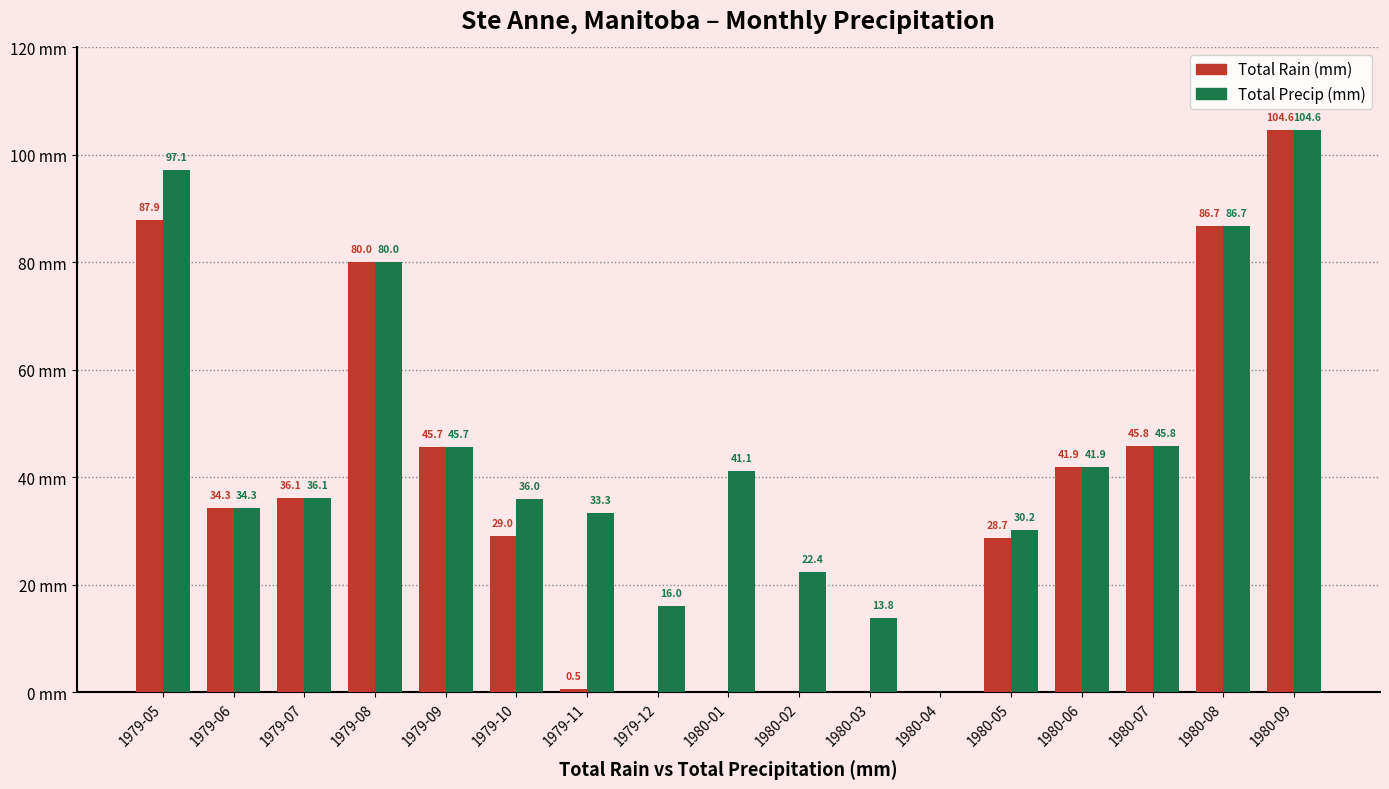

Does the chart contain stacked bars?

No